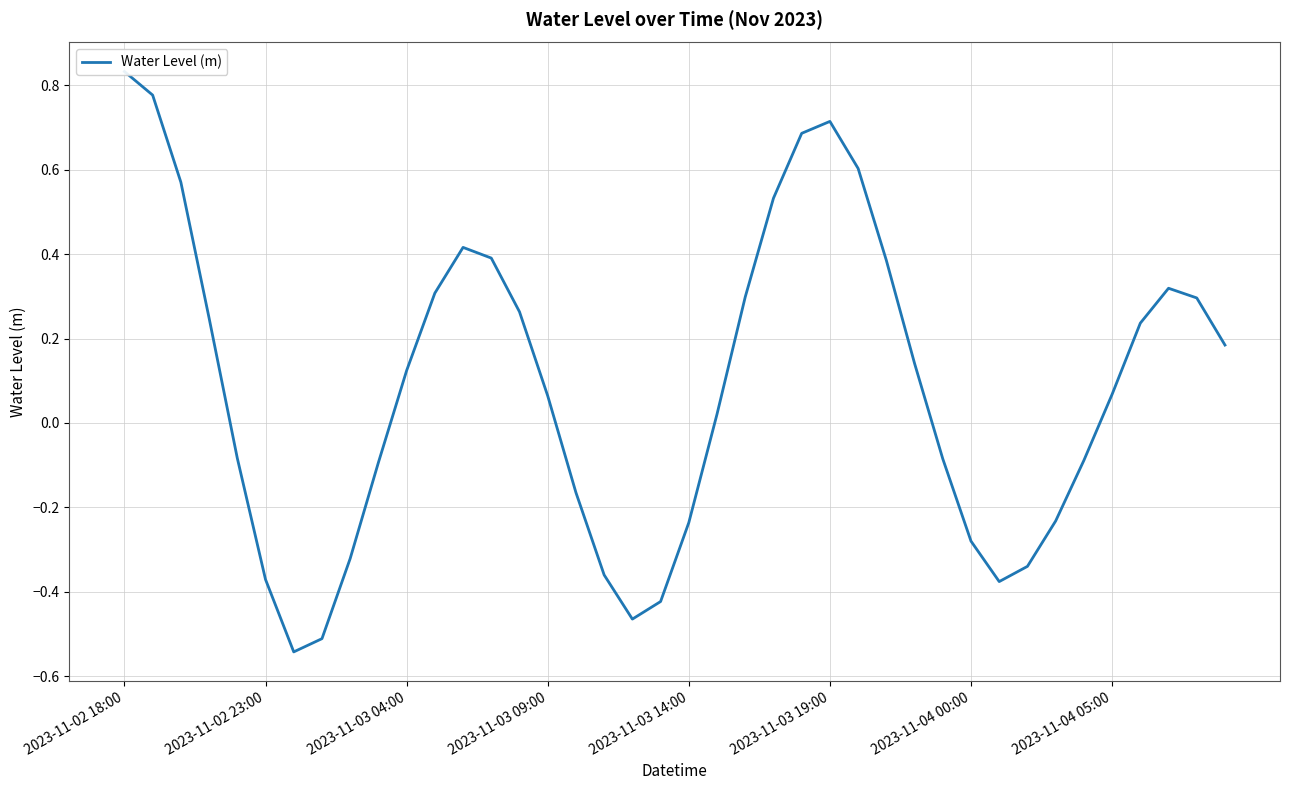

What is the sum of all values?

3.5